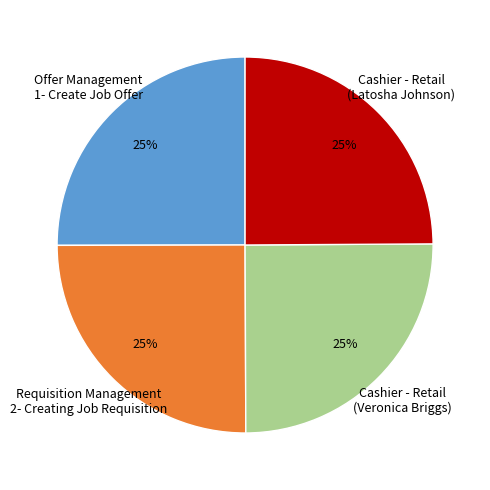

What percentage is the Cashier - Retail (Veronica Briggs) slice, to the nearest percent?

25%